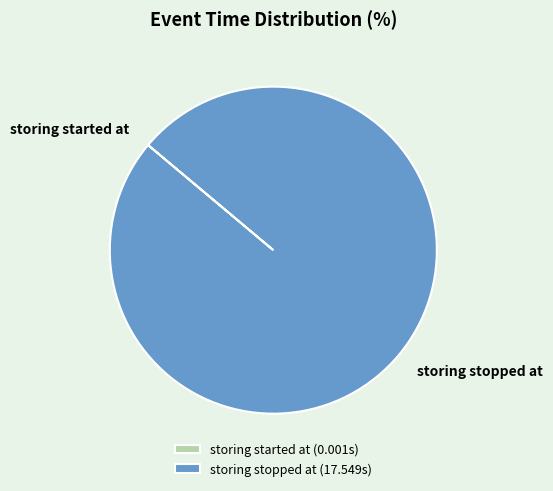

Is there any slice that represents more than half of the pie?

Yes